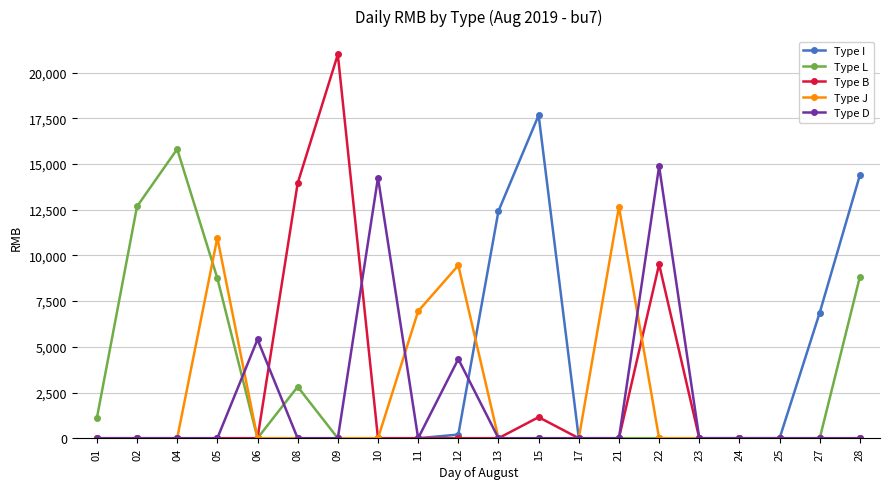

Rank the series by their maximum value, from lowest to highest.

Type J, Type D, Type L, Type I, Type B